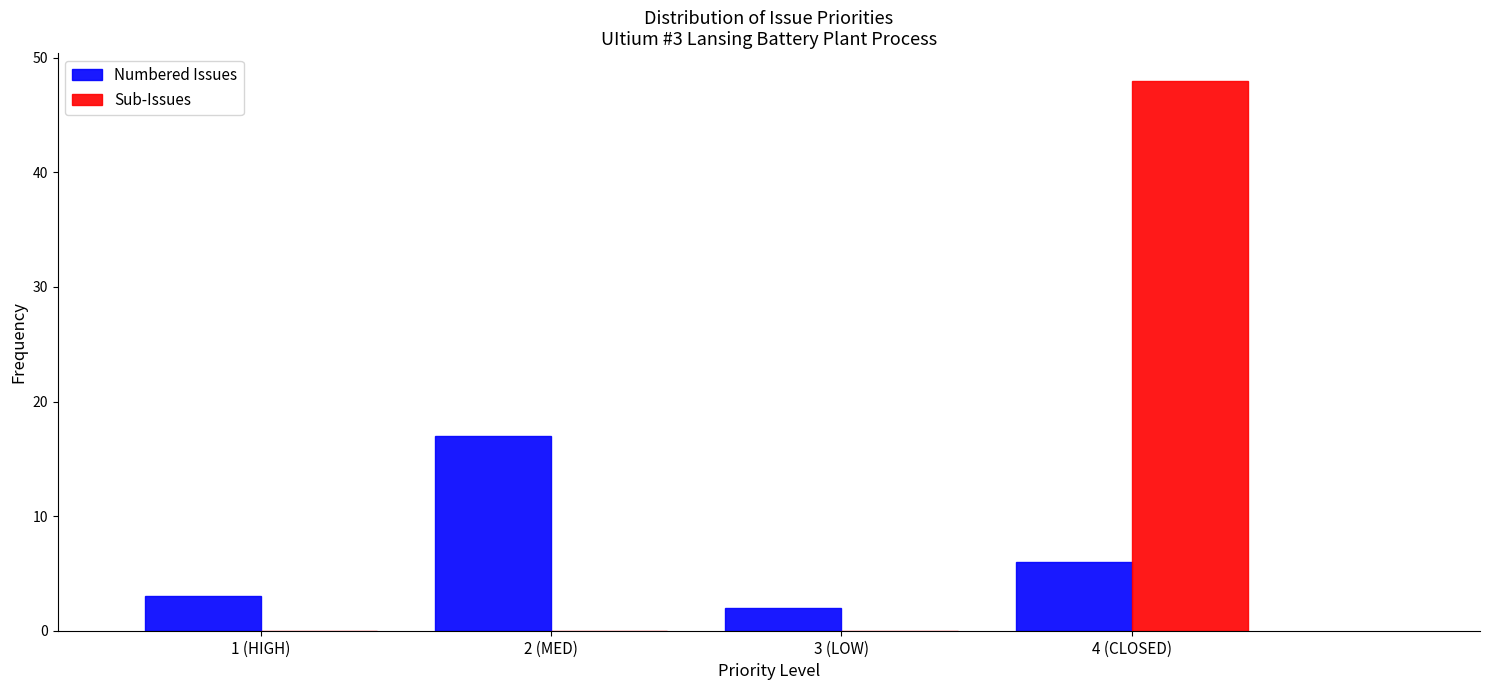

Reading left to right, transcribe all the data shown in this chart.

Numbered Issues: 1 (HIGH)=3	2 (MED)=17	3 (LOW)=2	4 (CLOSED)=6
Sub-Issues: 1 (HIGH)=0	2 (MED)=0	3 (LOW)=0	4 (CLOSED)=48